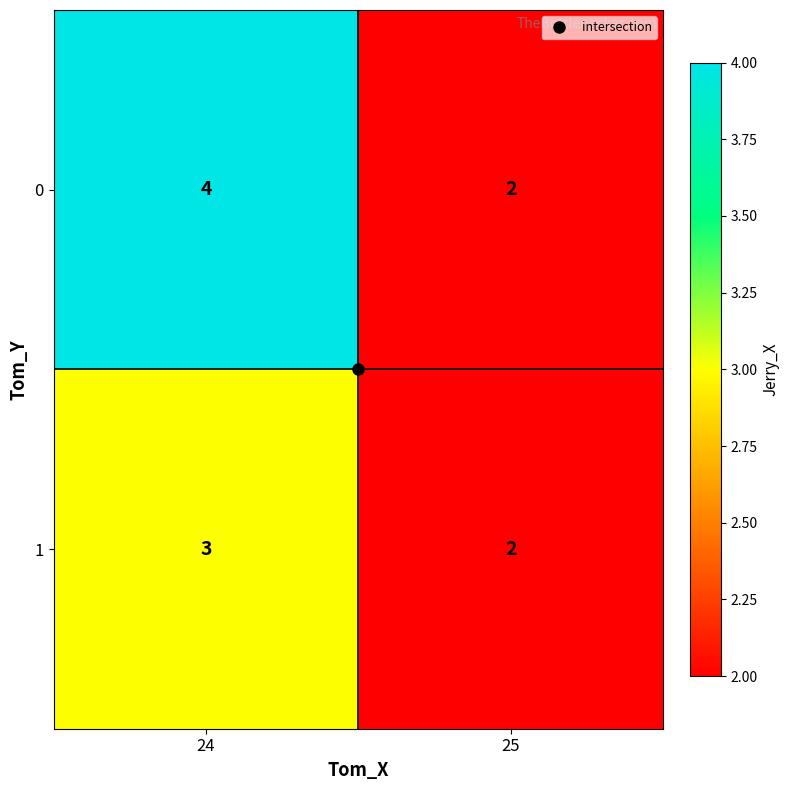

Which series has the widest spread of values?

0